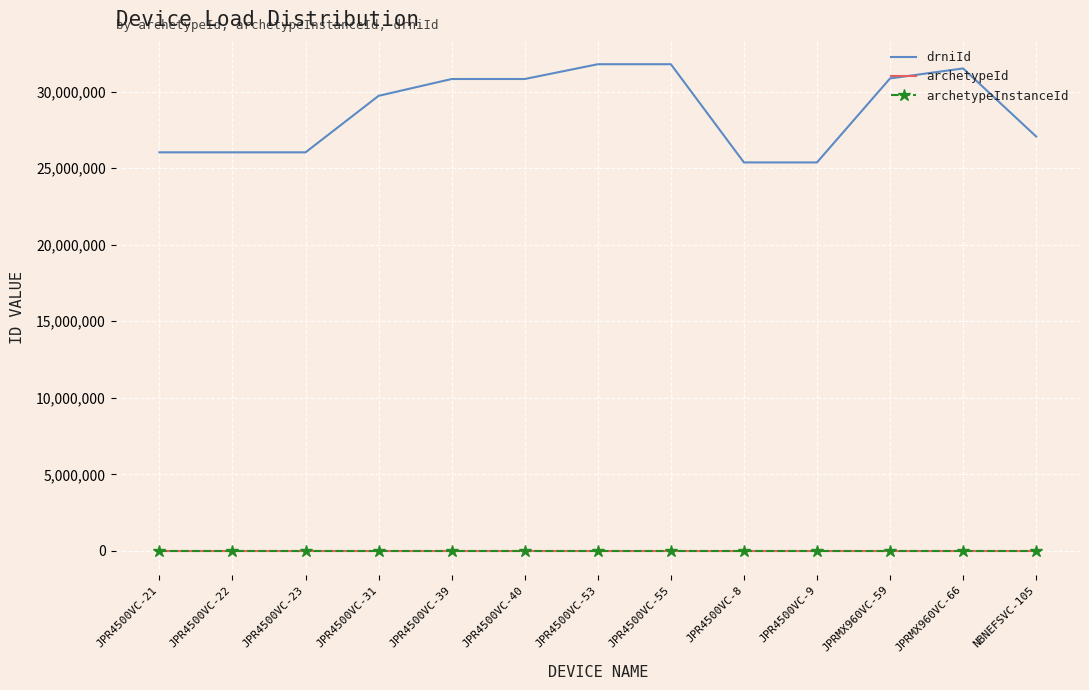

True or false: archetypeId and drniId intersect in this chart.

False